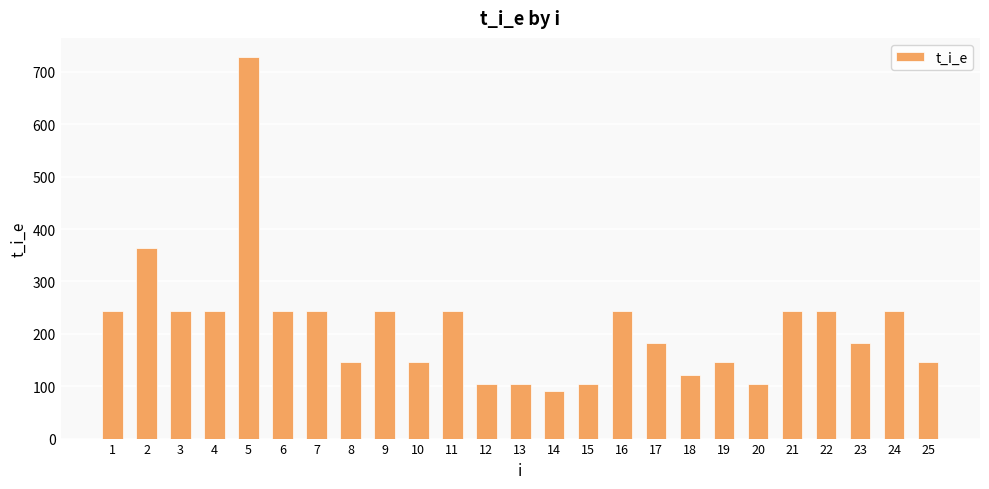

Reading left to right, transcribe all the data shown in this chart.

1=242.9	2=364.3	3=242.9	4=242.9	5=728.6	6=242.9	7=242.9	8=145.7	9=242.9	10=145.7	11=242.9	12=104.1	13=104.1	14=91.1	15=104.1	16=242.9	17=182.1	18=121.4	19=145.7	20=104.1	21=242.9	22=242.9	23=182.1	24=242.9	25=145.7